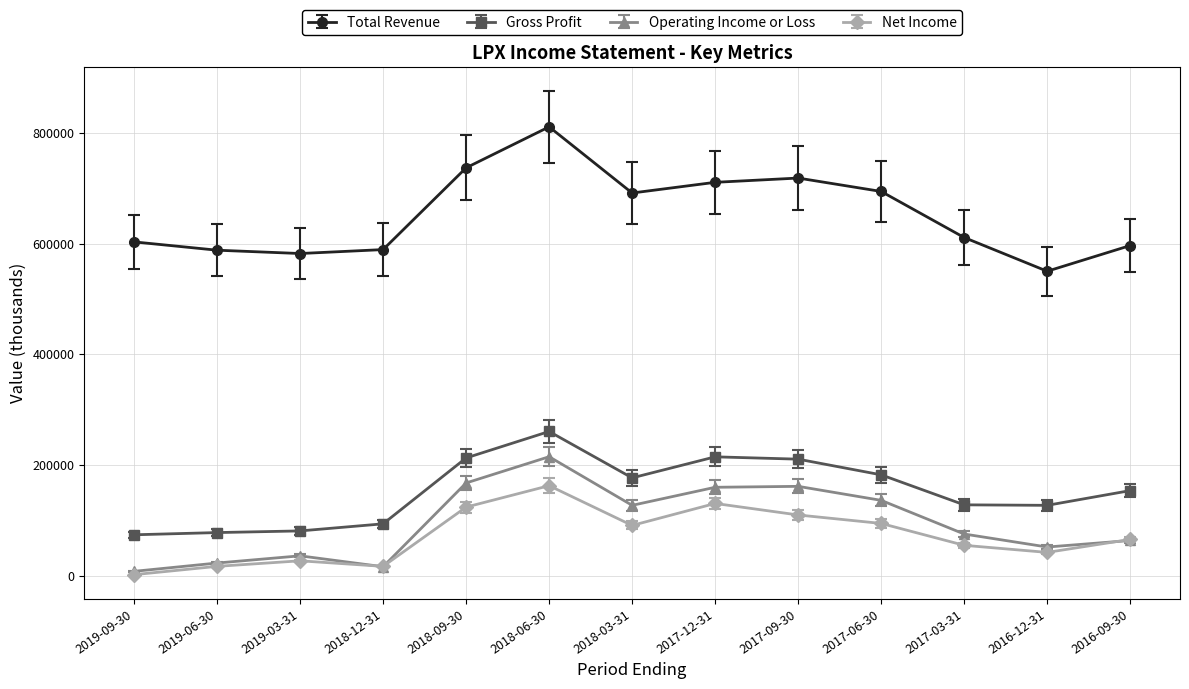

Where does the Operating Income or Loss series first go above 75400?

2018-09-30